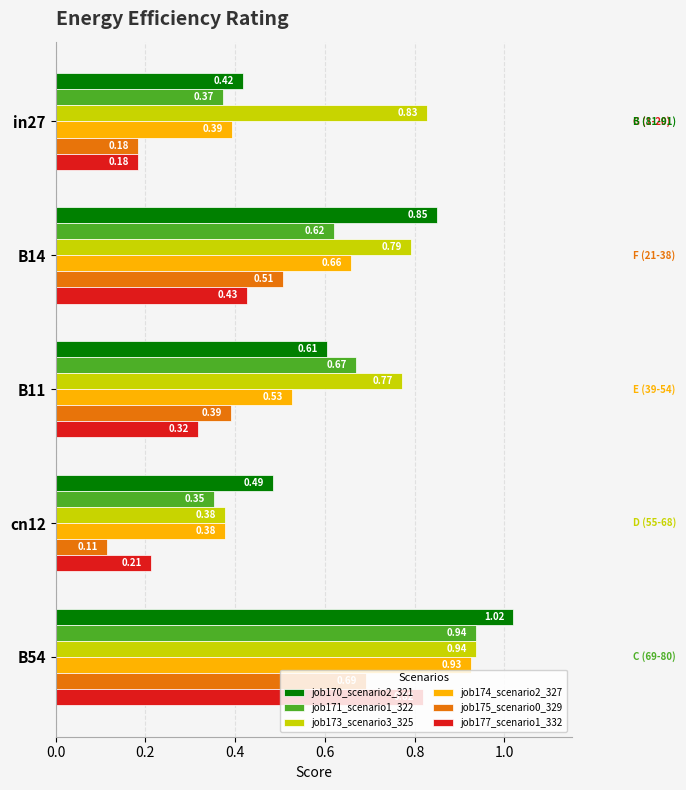

Which series has the widest spread of values?

job177_scenario1_332